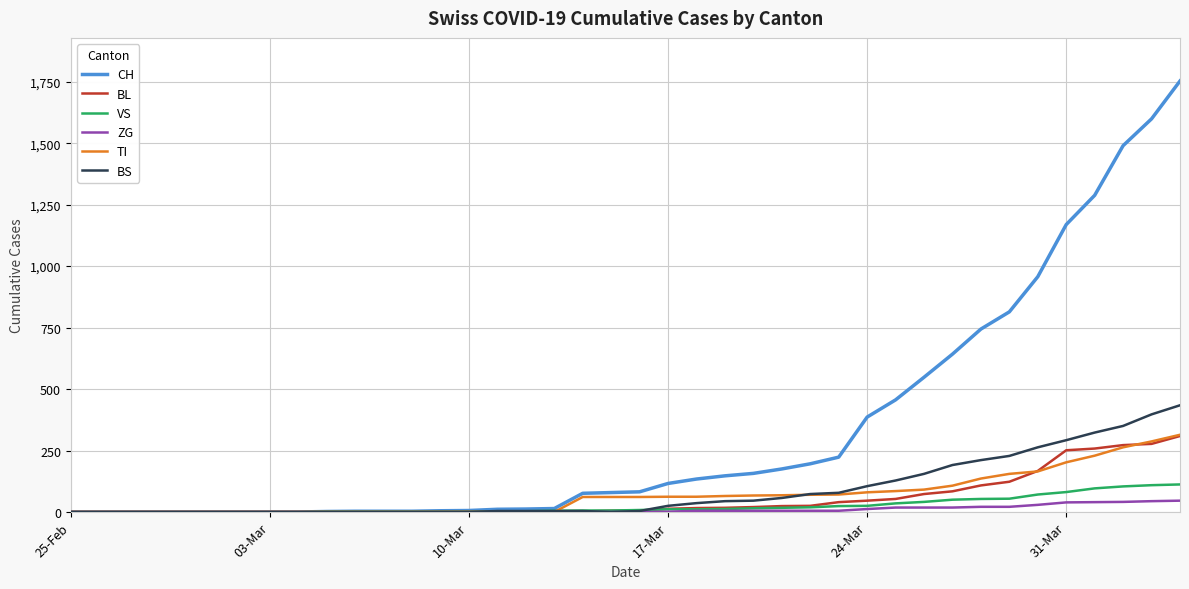

Which series has the largest range (max minus min)?

CH